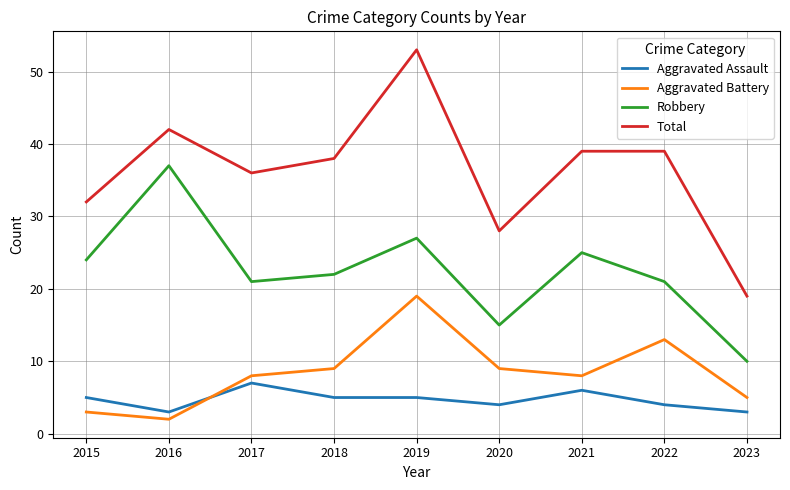

True or false: Robbery has more than 0 interior local peaks.

True